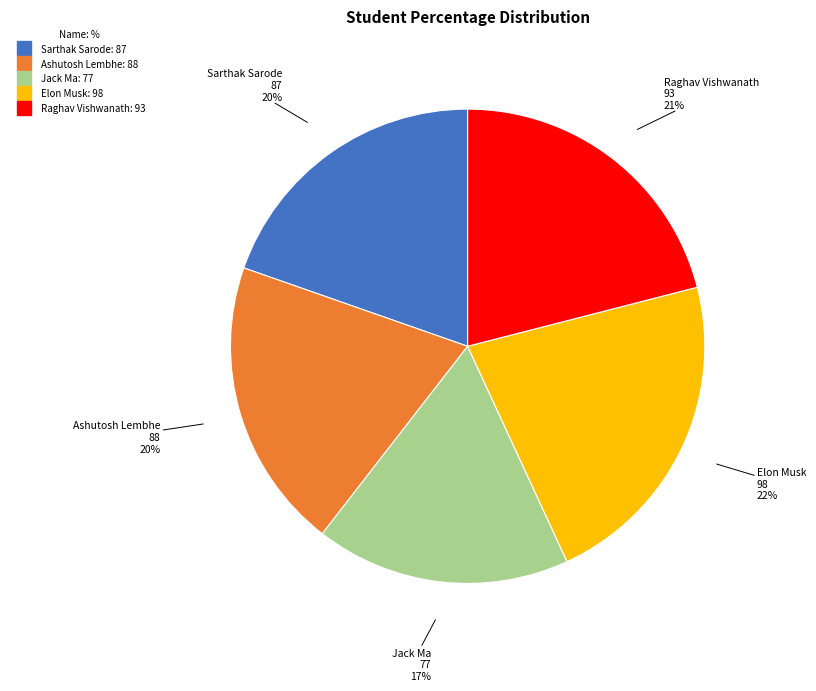

How many segments does this pie chart have?

5